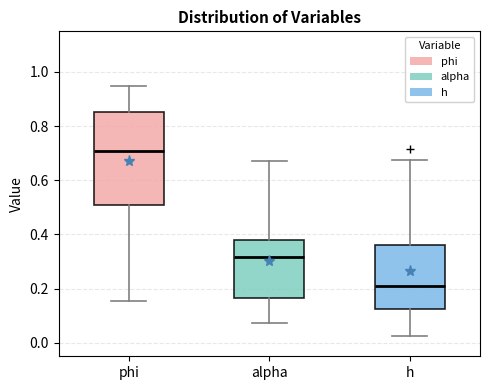

Which box's median line is the highest?

phi